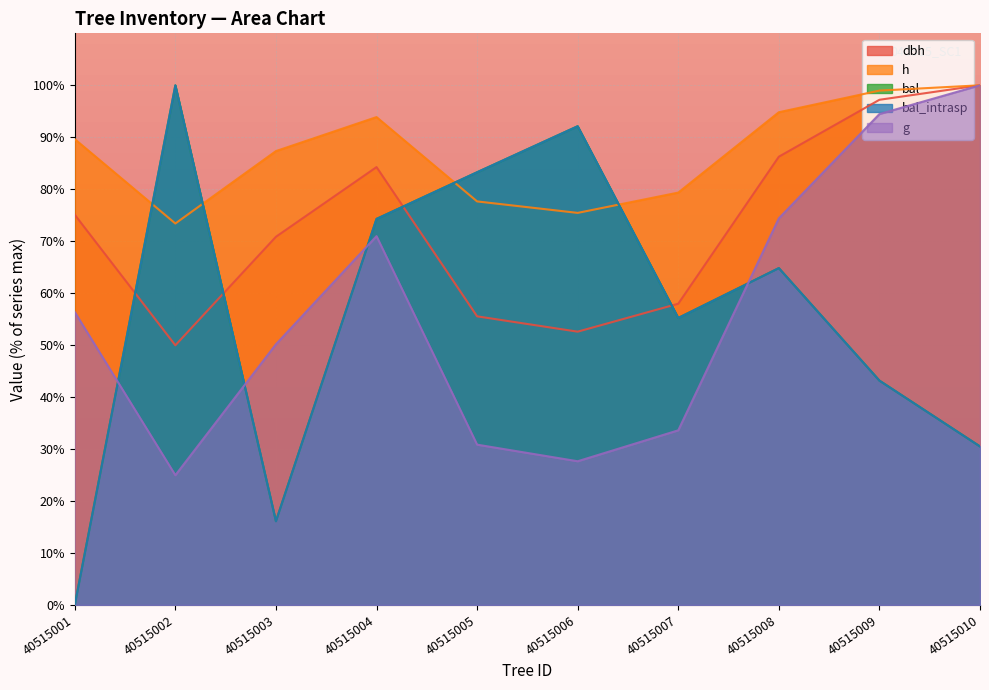

Reading left to right, extract all data points from this chart.

dbh: 75.1	50.0	70.9	84.3	55.5	52.6	58.0	86.3	97.2	100.0
h: 89.6	73.4	87.3	93.9	77.7	75.4	79.4	94.8	99.0	100.0
g: 56.4	25.0	50.2	71.0	30.8	27.7	33.6	74.4	94.5	100.0
bal: 0.0	100.0	16.1	74.3	83.3	92.1	55.2	64.8	43.2	30.5
bal_intrasp: 0.0	100.0	16.1	74.3	83.3	92.1	55.2	64.8	43.2	30.5